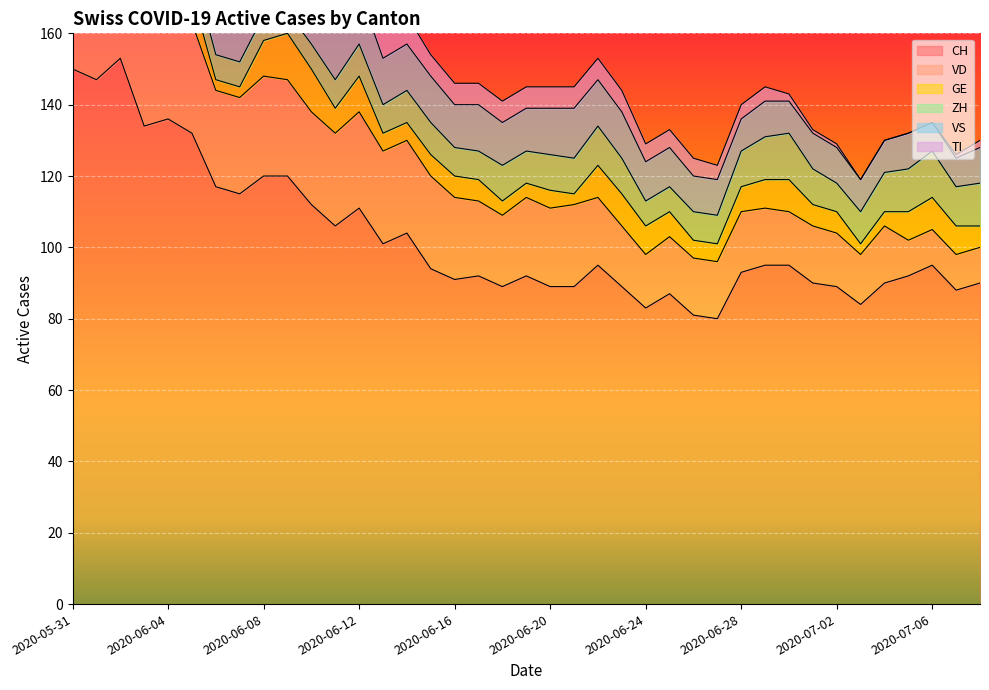

What is the difference between the maximum and minimum values in the ZH series?

7